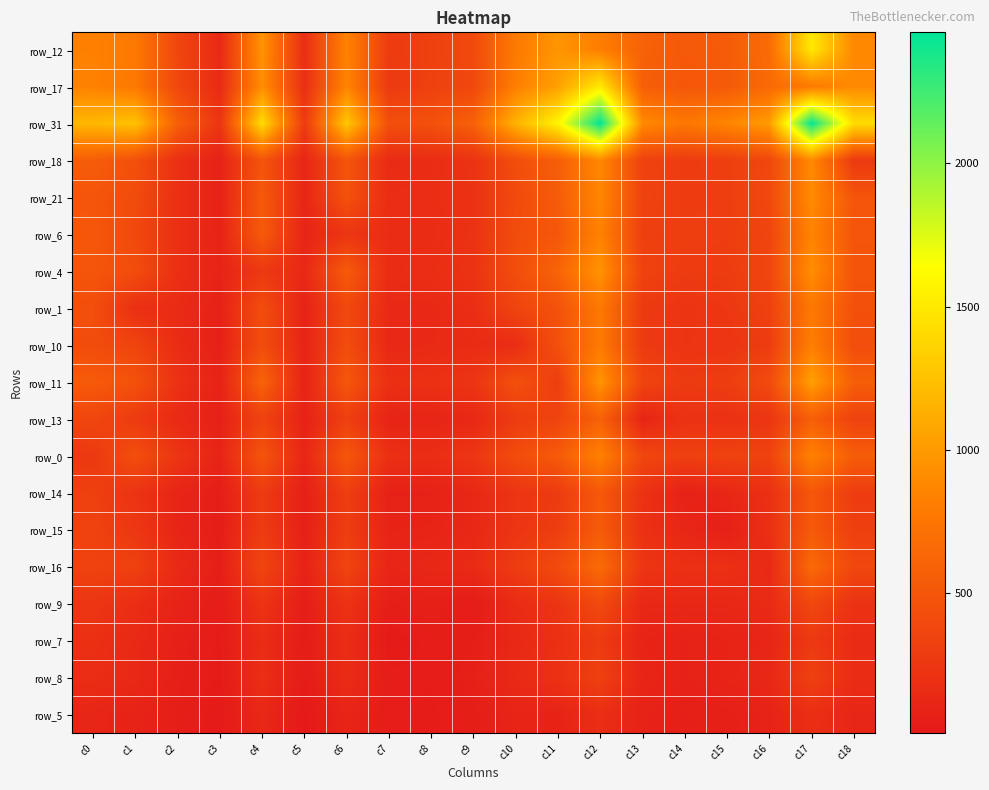

At which label does row_11 reach its peak?

c17